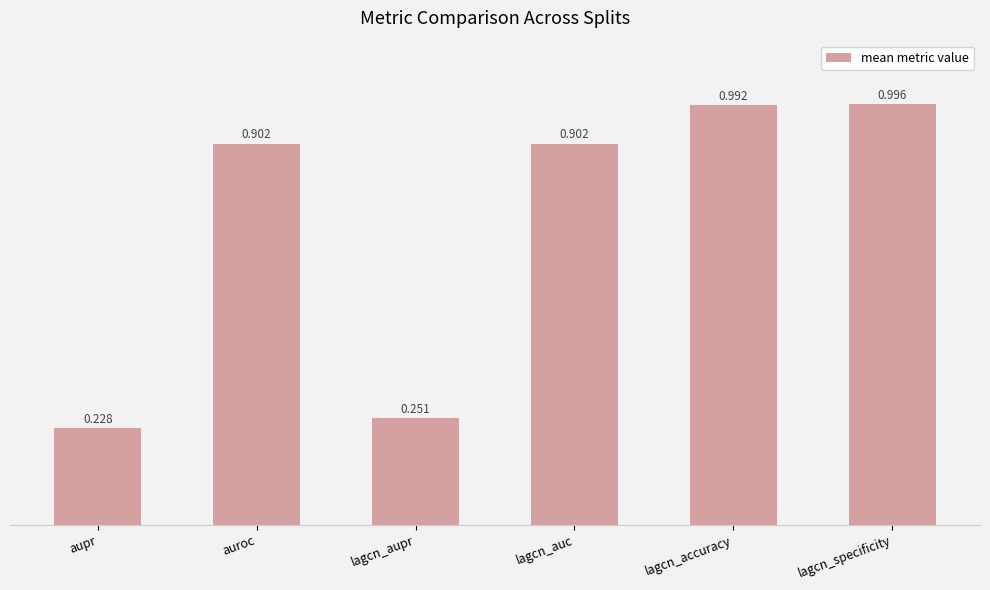

Are the bars horizontal?

No